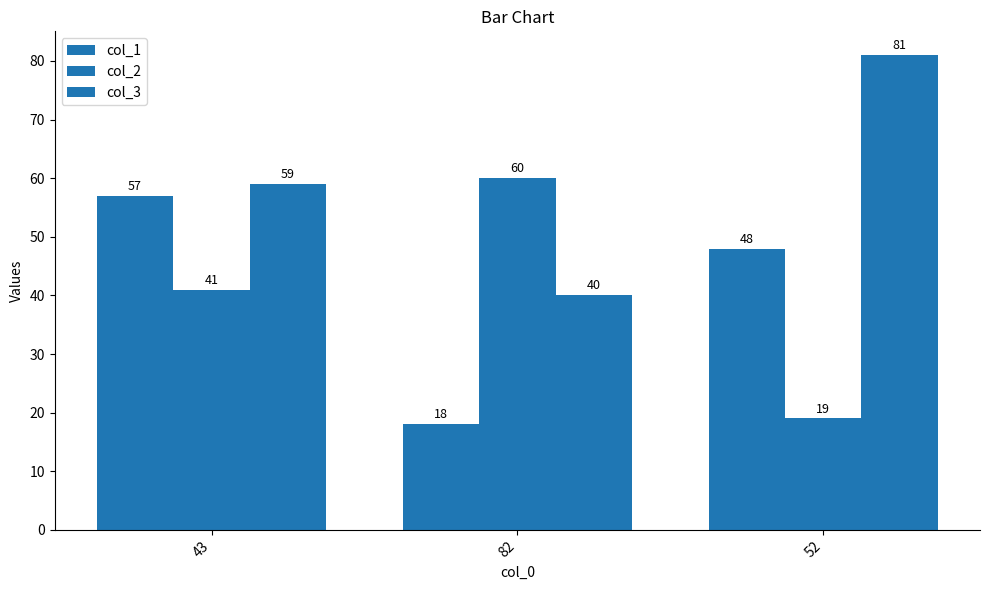

At which label is col_3 closest to 60?

43